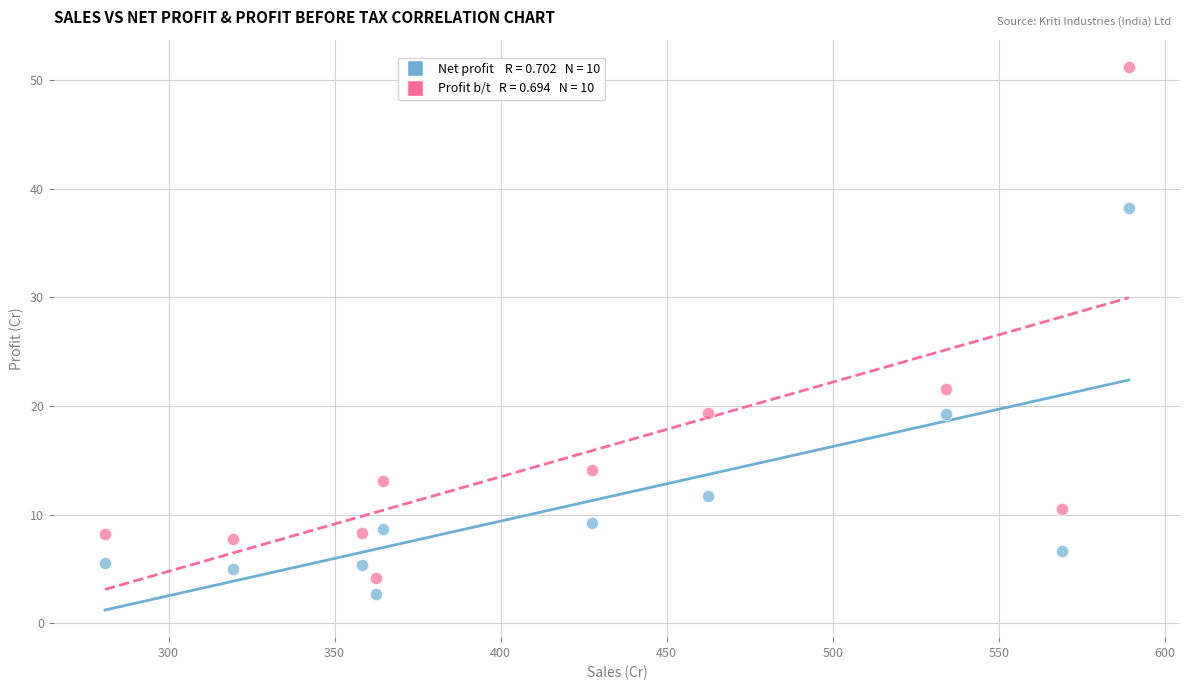

Across all series, what Y value is closest to 26?

21.6